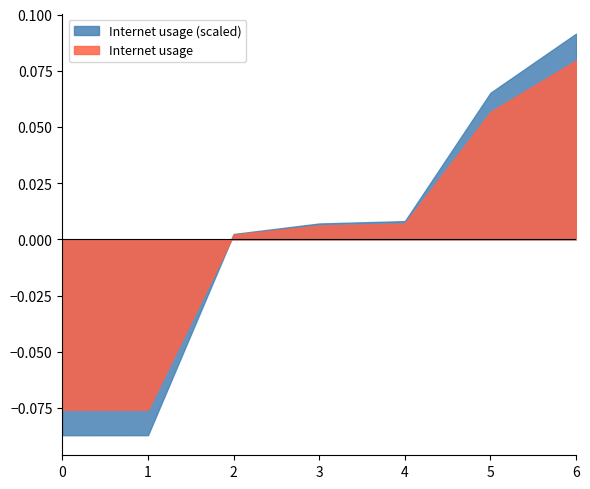

Is it true that Internet usage (scaled) equals -0.0 at 0?

False